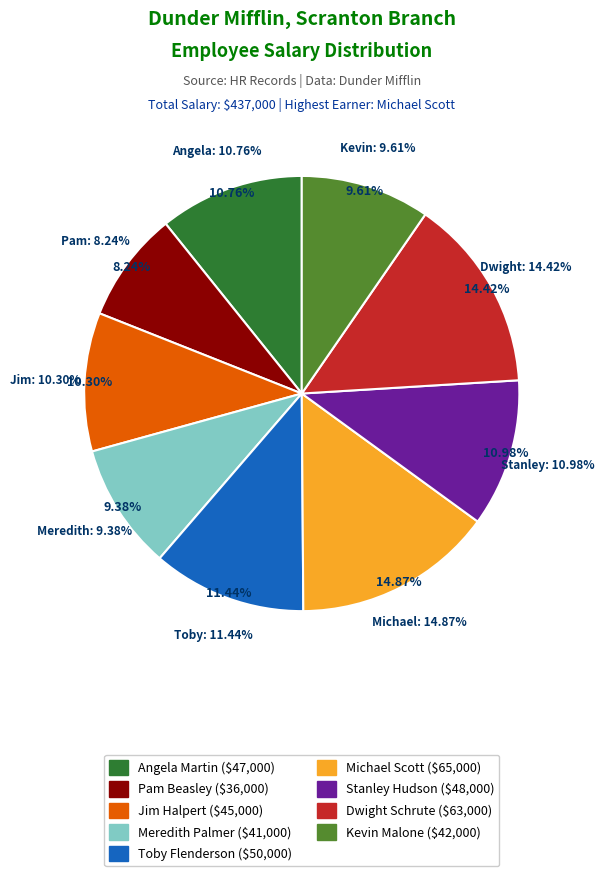

Does Pam Beasley account for over 50% of the chart?

No